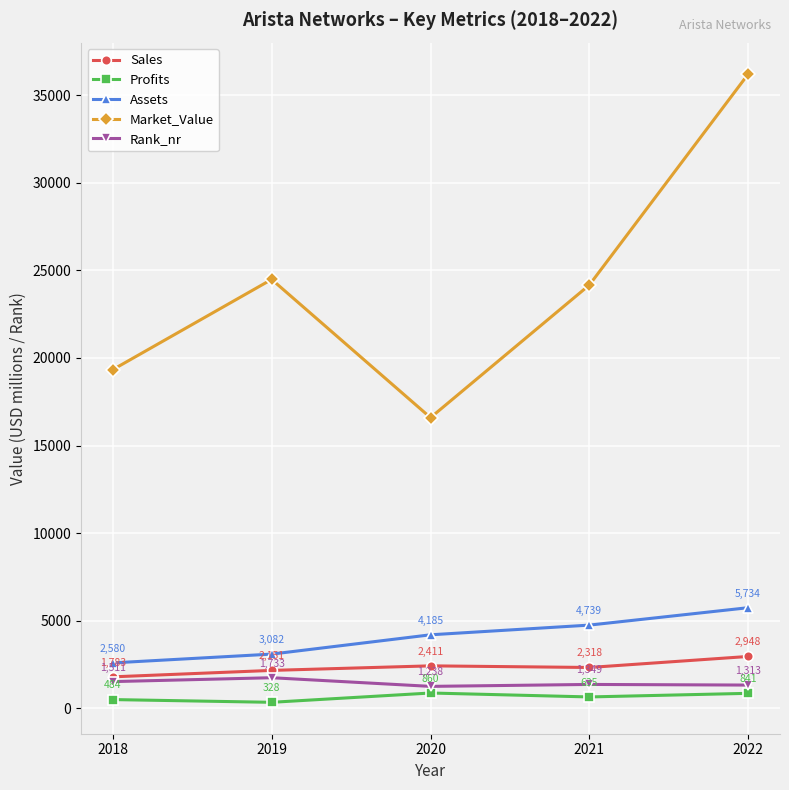

Is this an area chart (filled region under the line)?

No